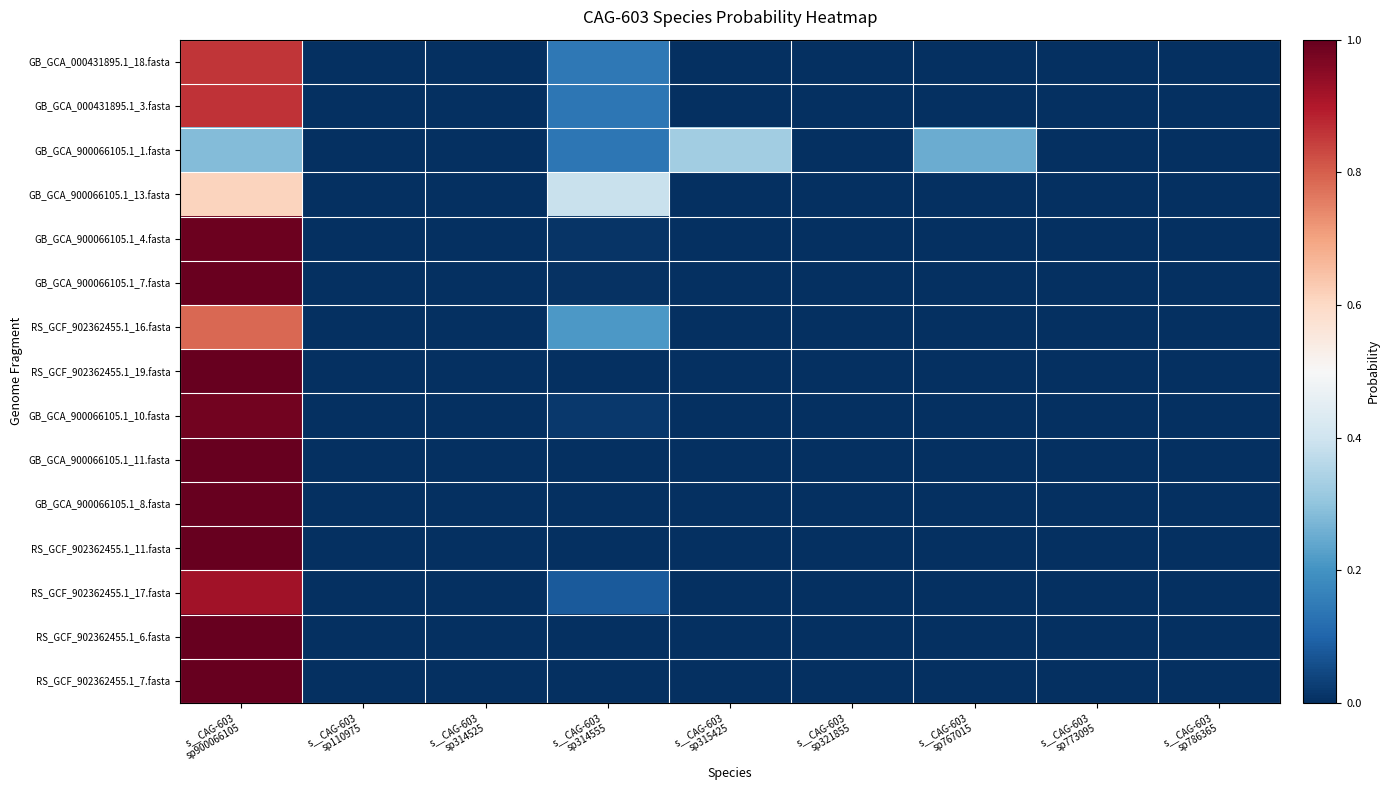

Which label corresponds to the largest value in the chart?

s__CAG-603
sp900066105